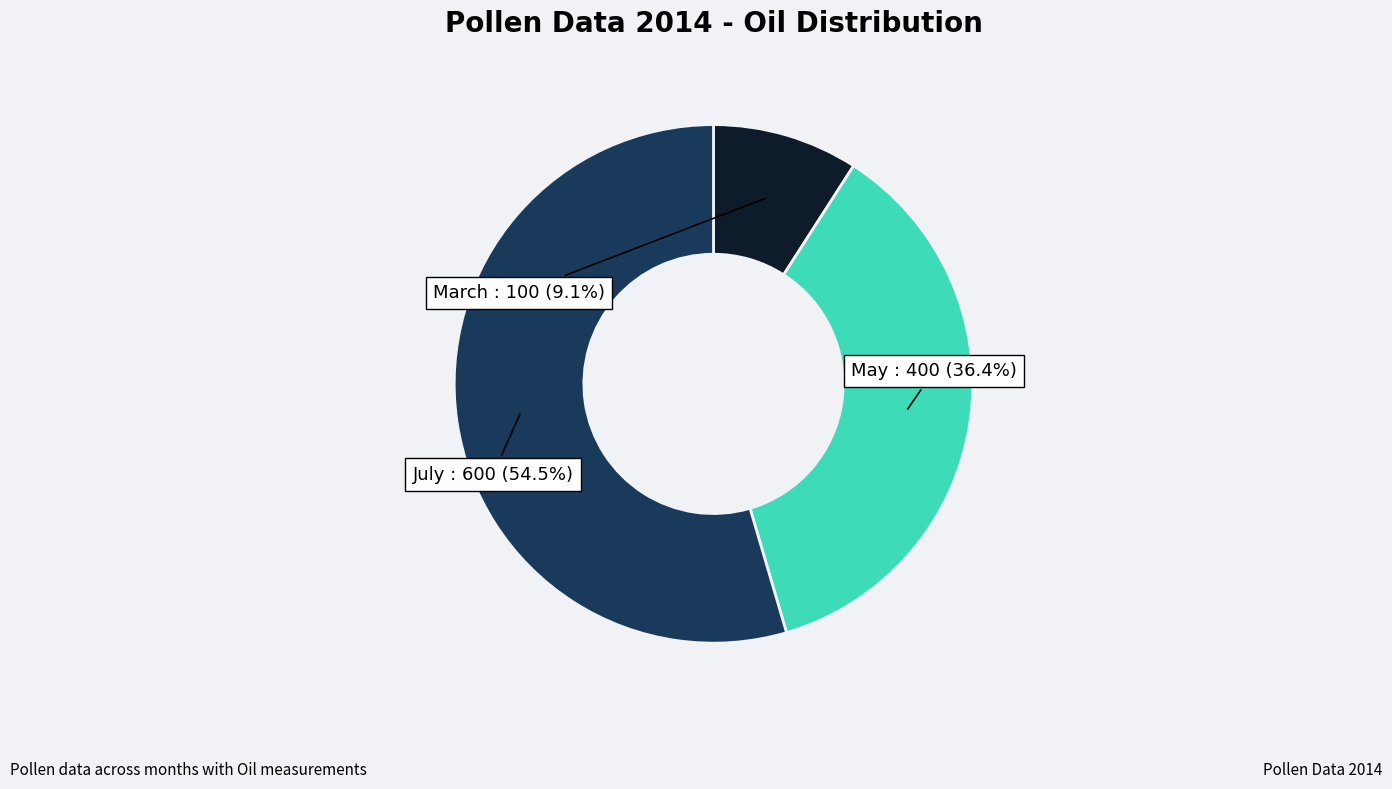

Which has a higher value, July or May?

July